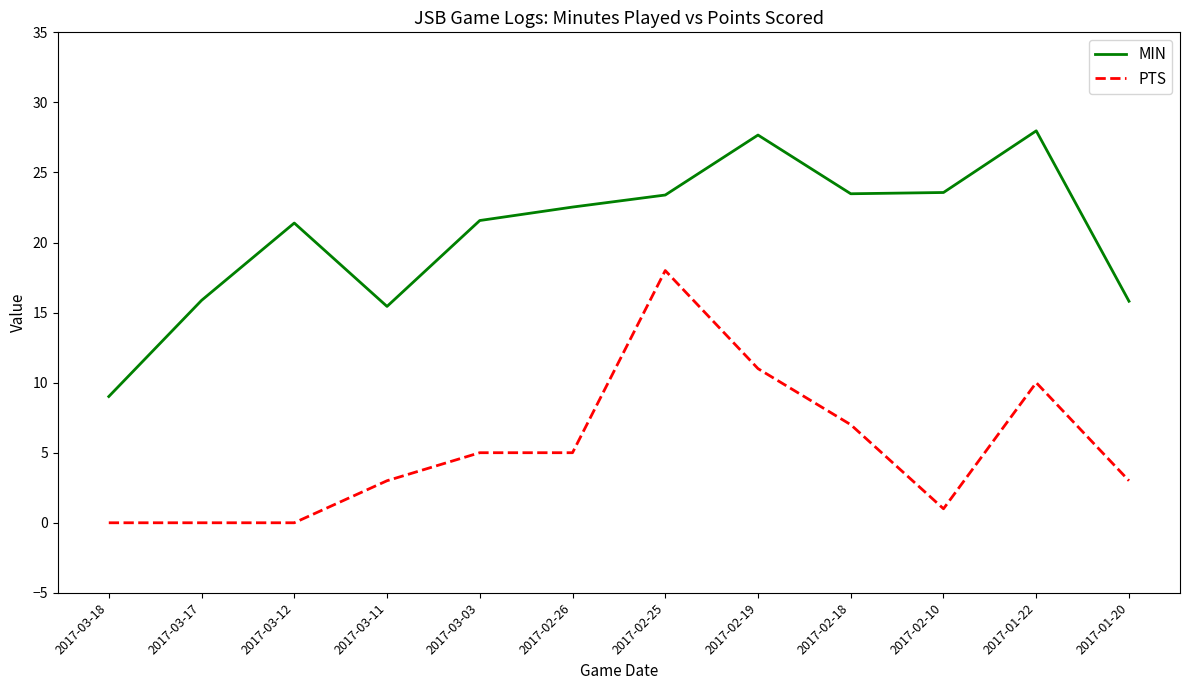

What is the sum of the PTS values at 2017-03-03 and 2017-02-25?

23.0